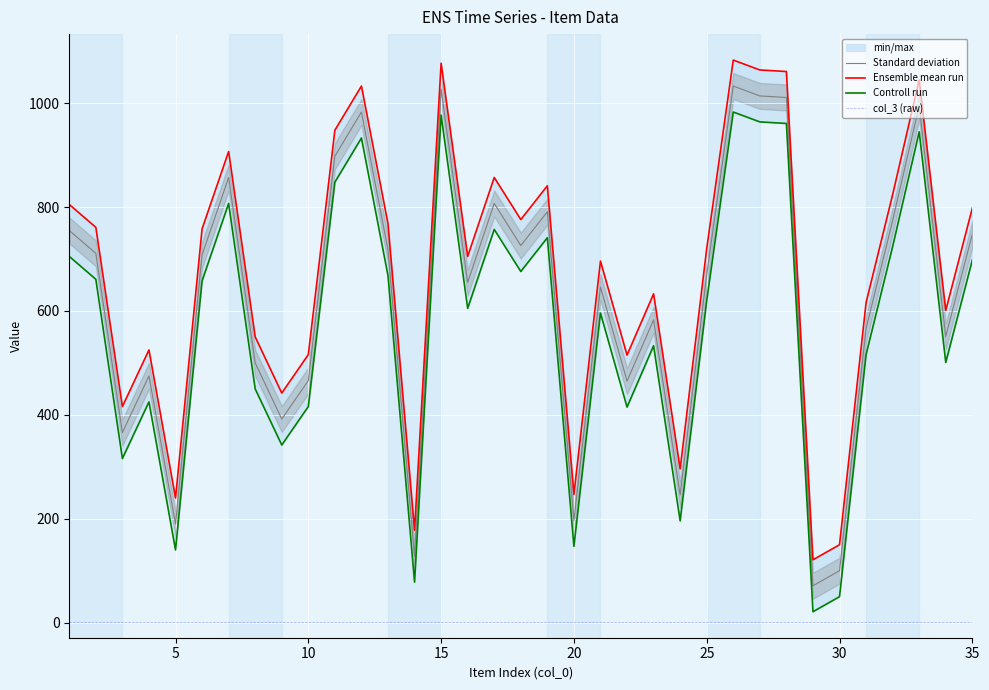

How many data points in Standard deviation are less than 670?

17